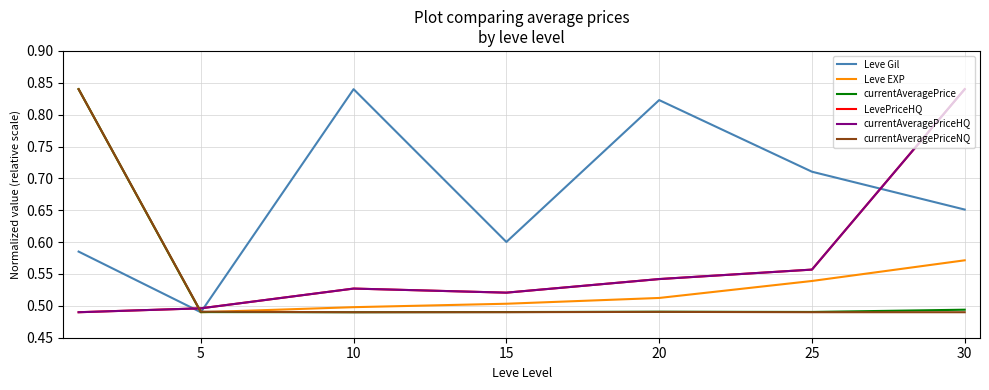

Which label corresponds to the smallest value in the chart?

5